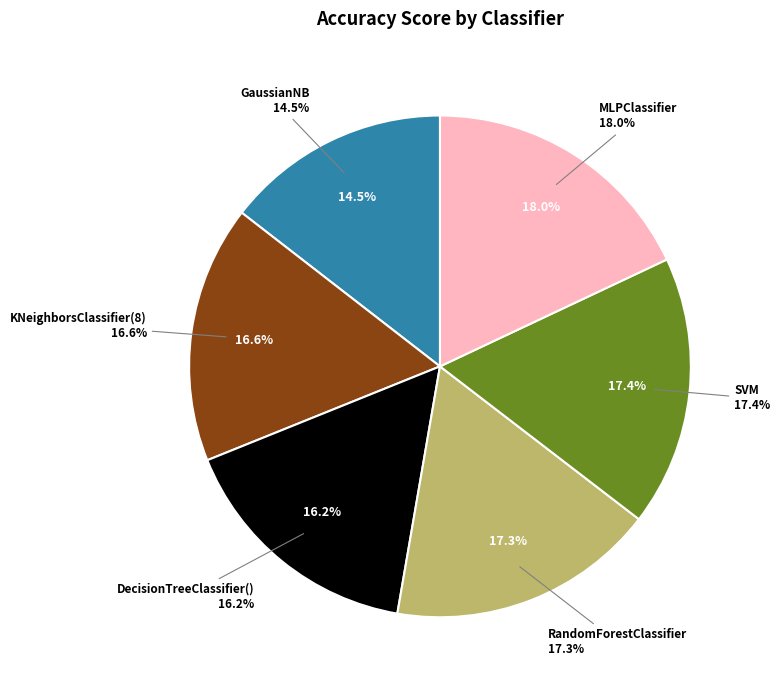

Does any single category account for the majority?

No